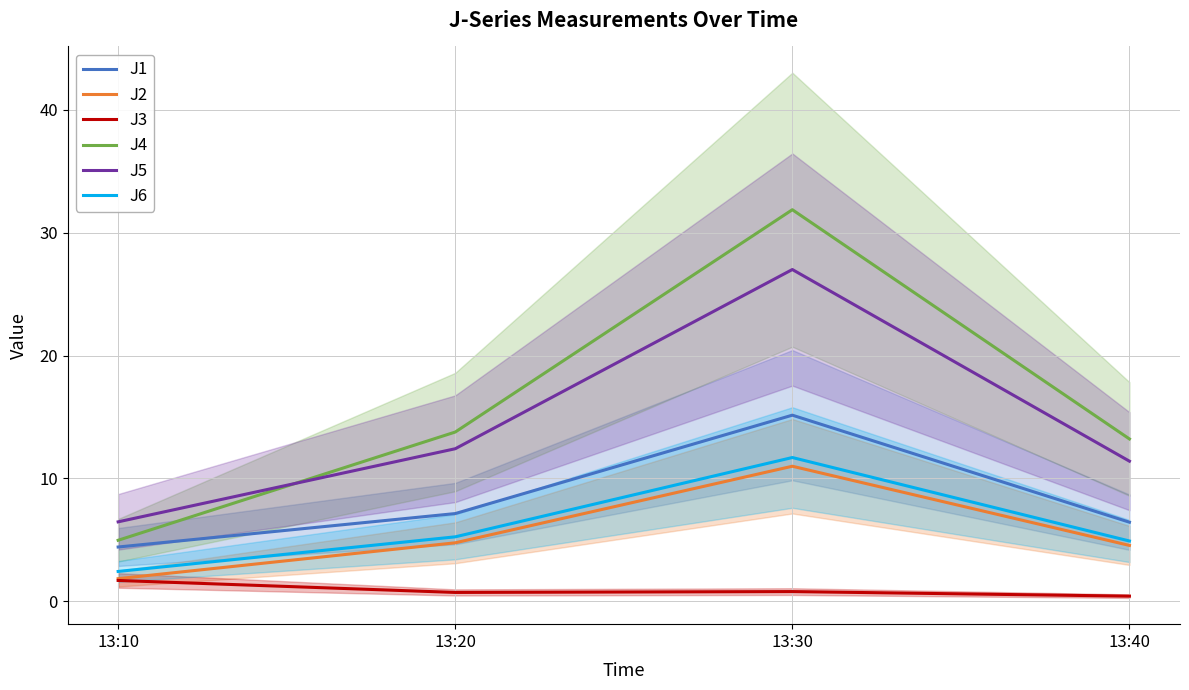

Which series changed the most between 13:20 and 13:40?

J5